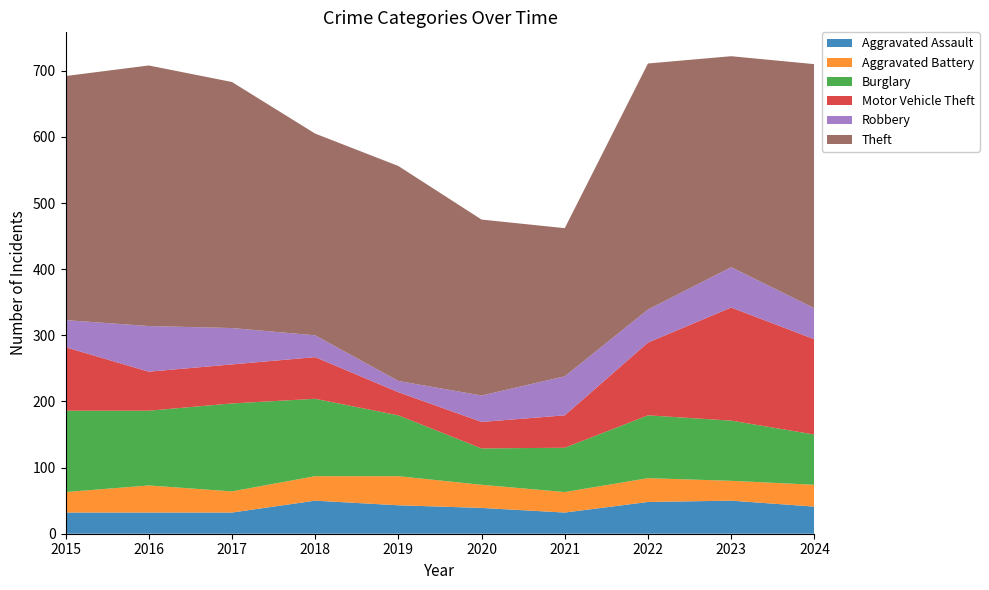

Reading left to right, extract all data points from this chart.

Aggravated Assault: 2015=32	2016=32	2017=32	2018=50	2019=43	2020=39	2021=32	2022=48	2023=50	2024=41
Aggravated Battery: 2015=31	2016=41	2017=32	2018=37	2019=44	2020=35	2021=31	2022=36	2023=30	2024=33
Burglary: 2015=123	2016=113	2017=133	2018=117	2019=92	2020=55	2021=67	2022=95	2023=91	2024=76
Motor Vehicle Theft: 2015=96	2016=59	2017=59	2018=63	2019=35	2020=40	2021=49	2022=110	2023=171	2024=144
Robbery: 2015=41	2016=69	2017=55	2018=33	2019=17	2020=40	2021=59	2022=50	2023=61	2024=47
Theft: 2015=369	2016=394	2017=372	2018=305	2019=325	2020=266	2021=224	2022=372	2023=319	2024=369